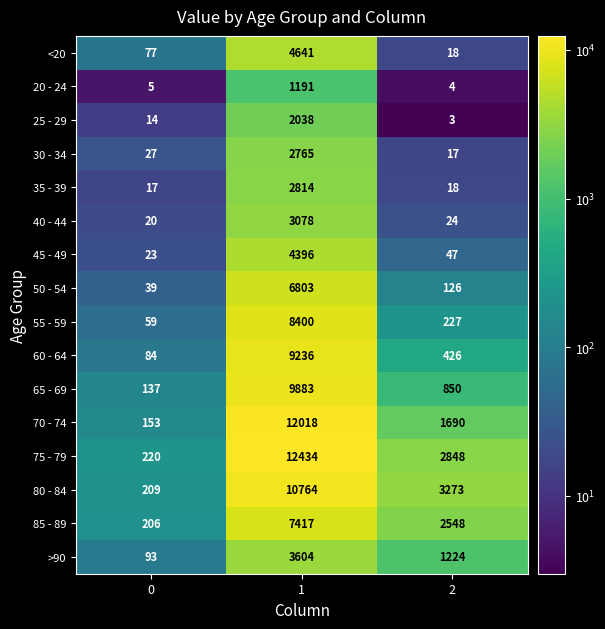

What value does the 50 - 54 series have at 2, to the nearest 100?

100